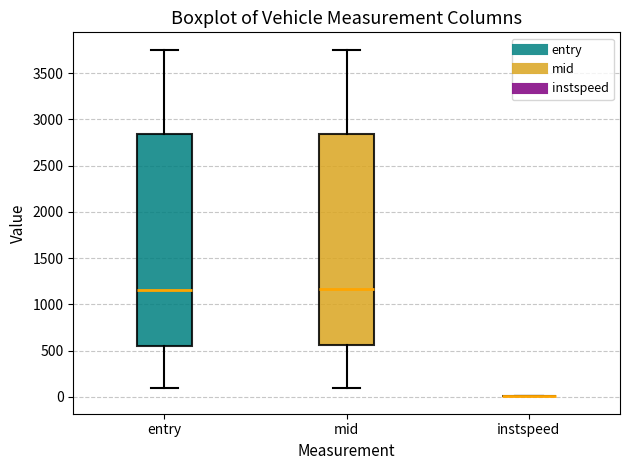

Reading left to right, transcribe this box plot: for each box, give where its median line is, the range the box spans, and where its two whiskers end, as read against the y-axis. The values are not printed on the chart, so give them approximately, as read against the axis.

entry: median 1150, box 550 to 2850, whiskers 100 to 3750
mid: median 1150, box 550 to 2850, whiskers 100 to 3750
instspeed: box collapsed to a line at 0, whiskers 0 to 0